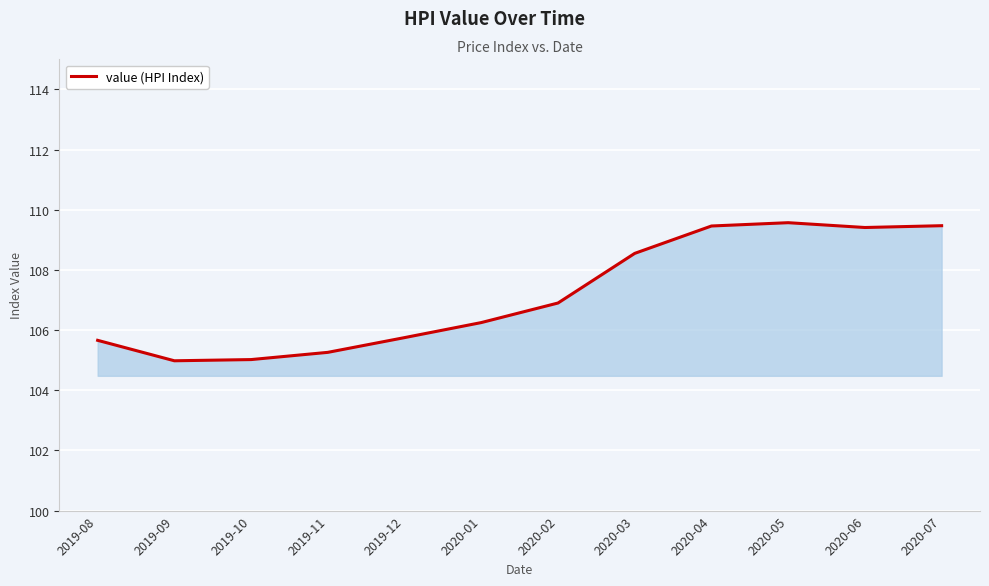

What is the greatest value displayed?

109.6